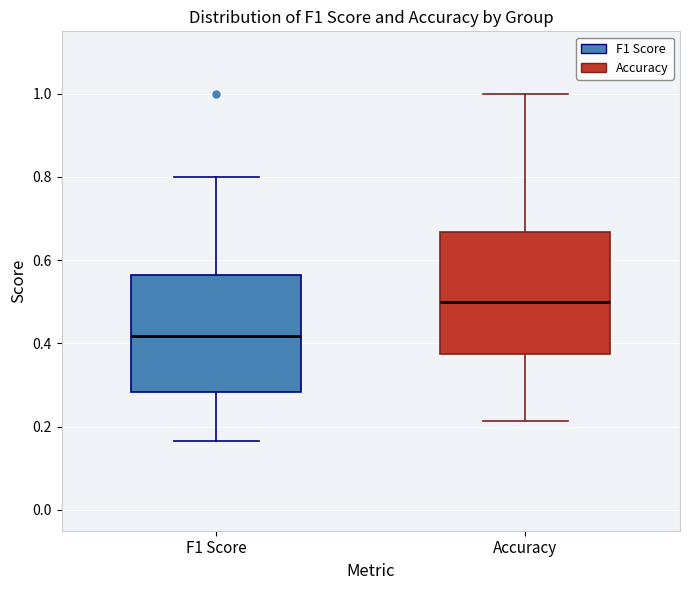

Reading left to right, read every box against the y-axis: the position of its median line, the range the box covers, and the ends of its whiskers. The values are not printed on the chart, so give them approximately, as read against the axis.

F1 Score: median 0.42, box 0.28 to 0.56, whiskers 0.16 to 0.80
Accuracy: median 0.50, box 0.38 to 0.66, whiskers 0.22 to 1.00